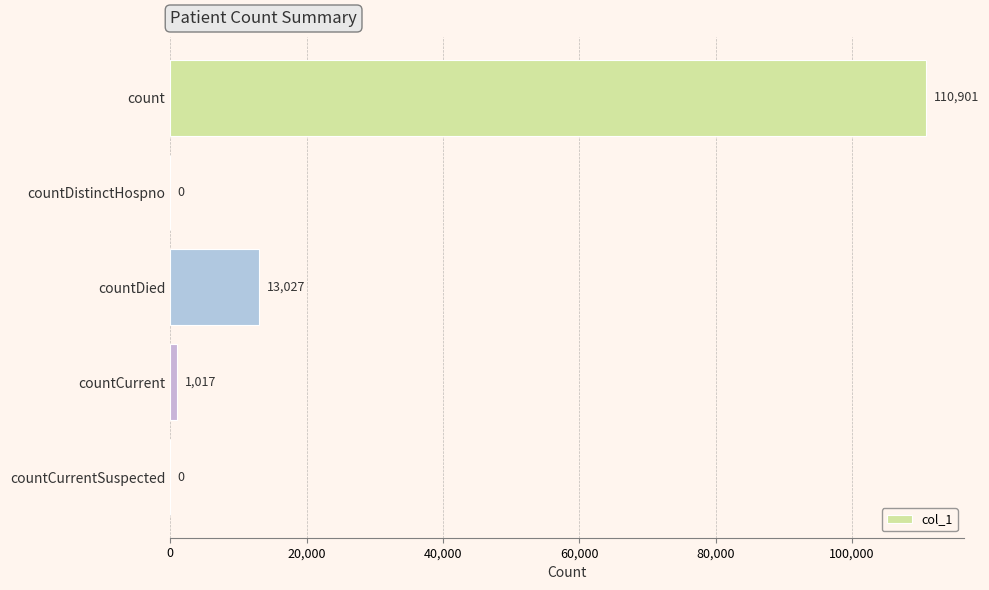

What is the greatest value displayed?

110901